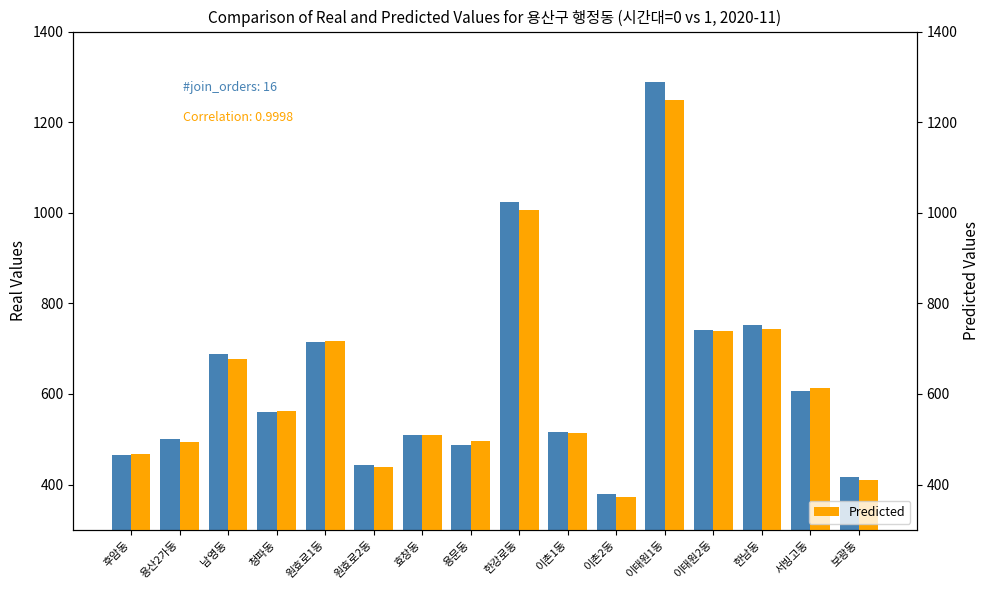

Reading right to left, list all the values displayed in this chart.

Real Values: 416	607	752	742	1289	380	515	1023	487	509	442	715	561	688	501	465
Predicted: 411	612	743	738	1248	373	513	1007	495	509	438	717	562	678	493	468